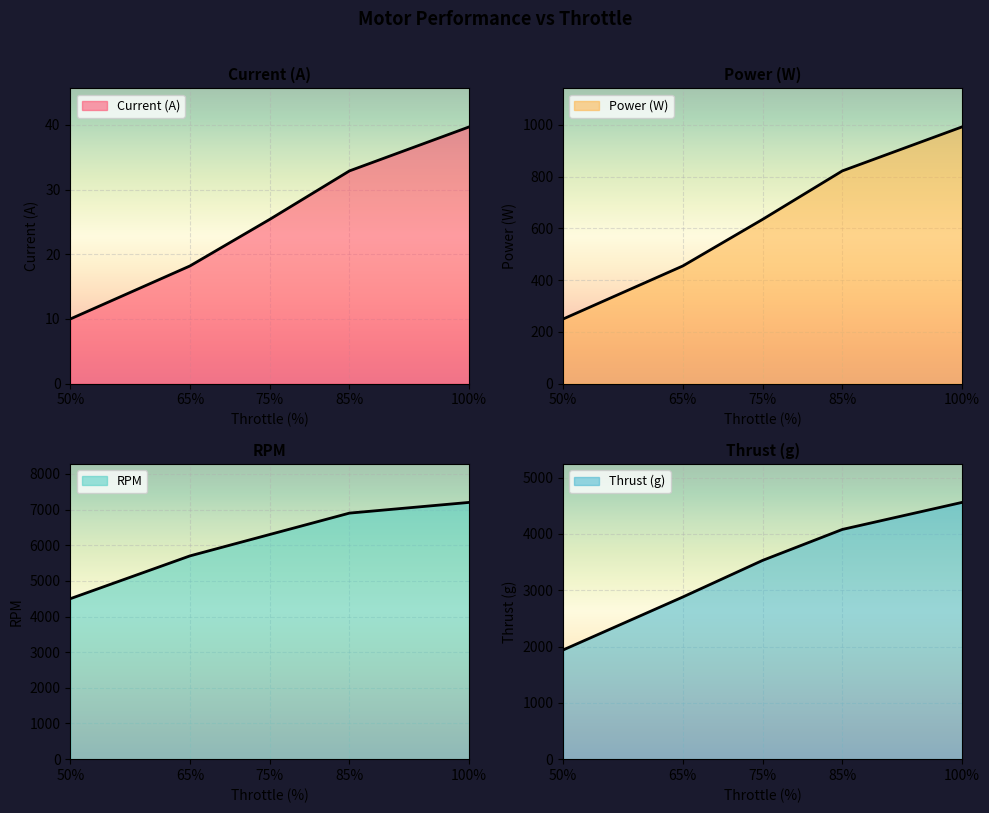

True or false: Thrust (g) has more than 0 points higher than both neighbors.

False